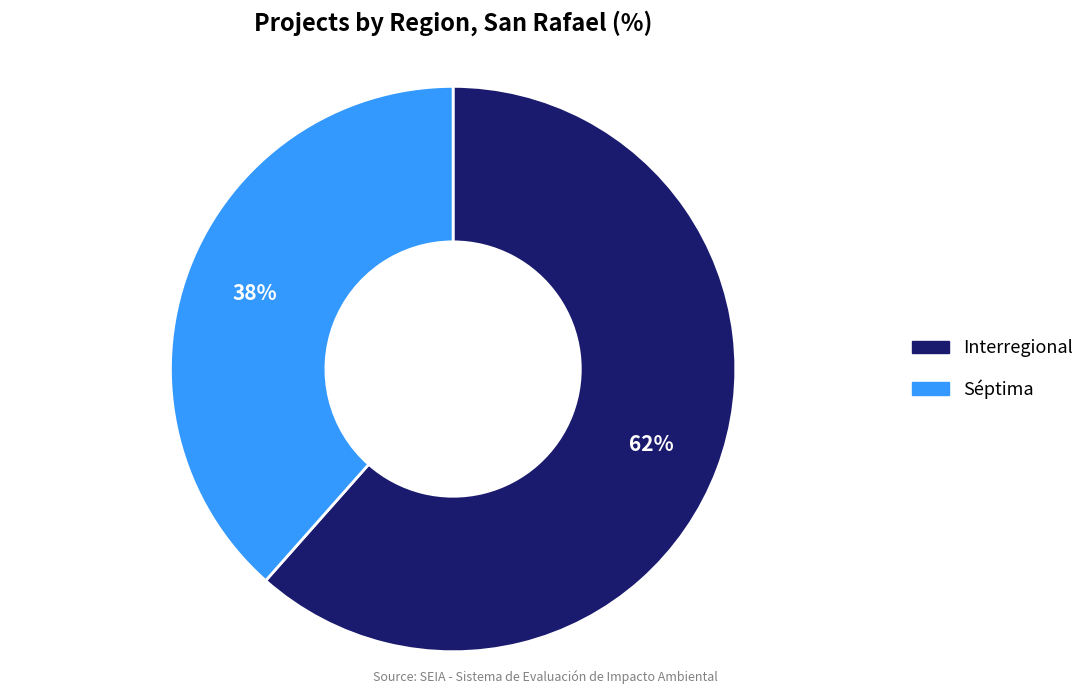

Combined, do Interregional and Séptima account for over 50%?

Yes